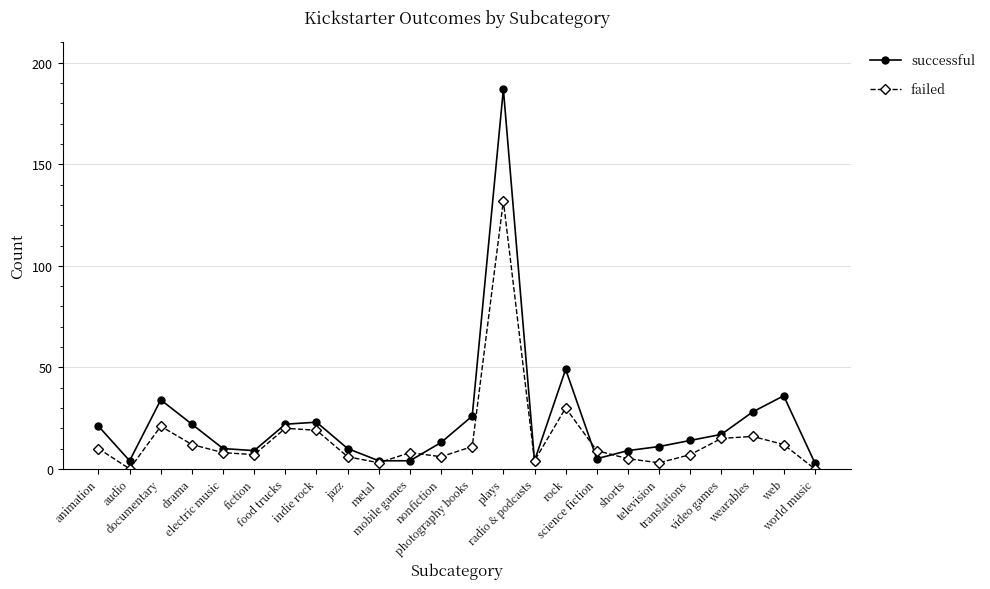

What is the difference between the second highest and second lowest values in the failed series?

30